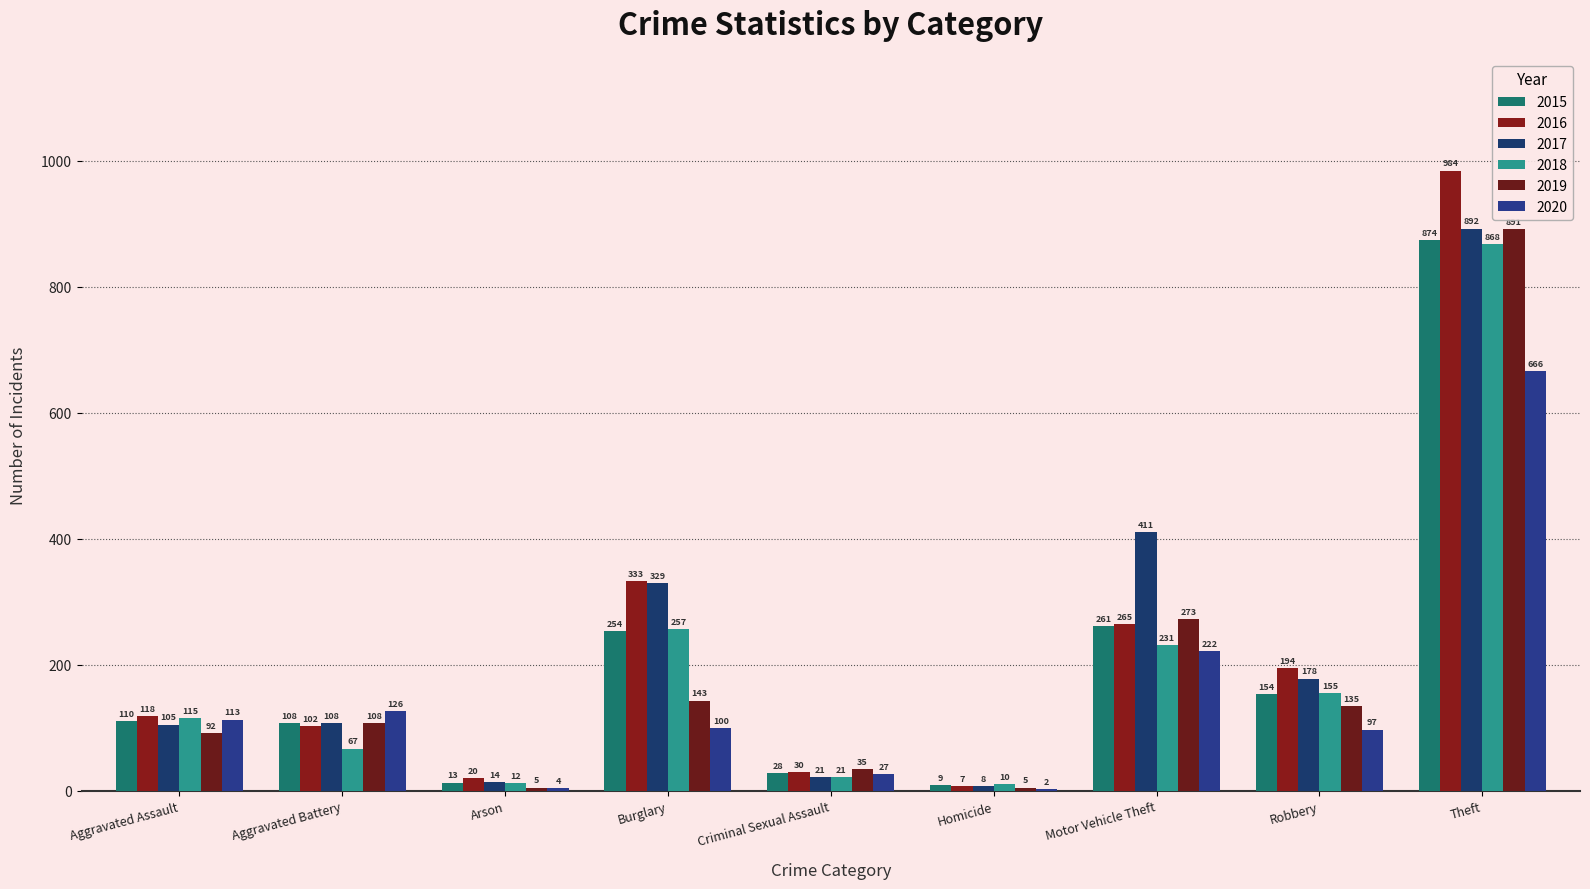

How many distinct data groups are displayed?

6